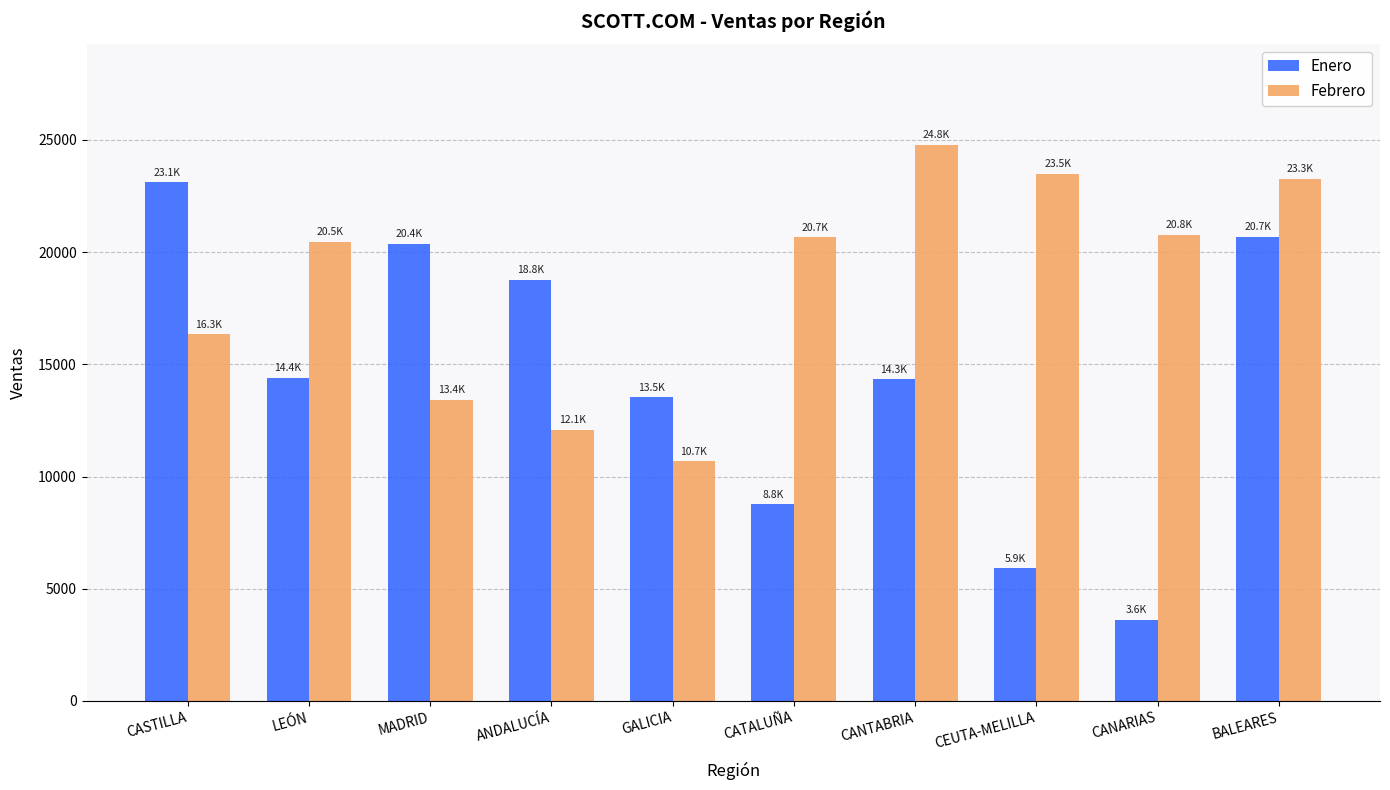

At BALEARES, list the series in order from smallest to largest.

Enero, Febrero